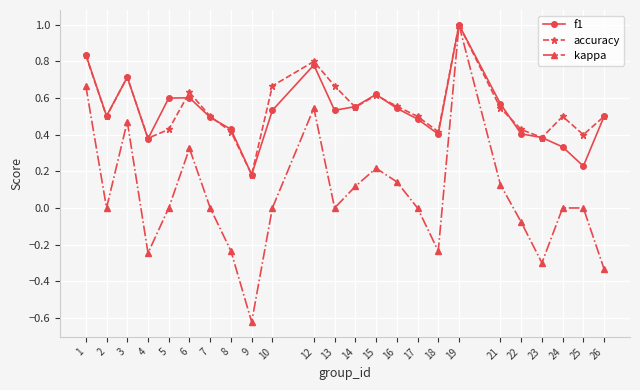

True or false: kappa has more than 1 interior local peaks.

True